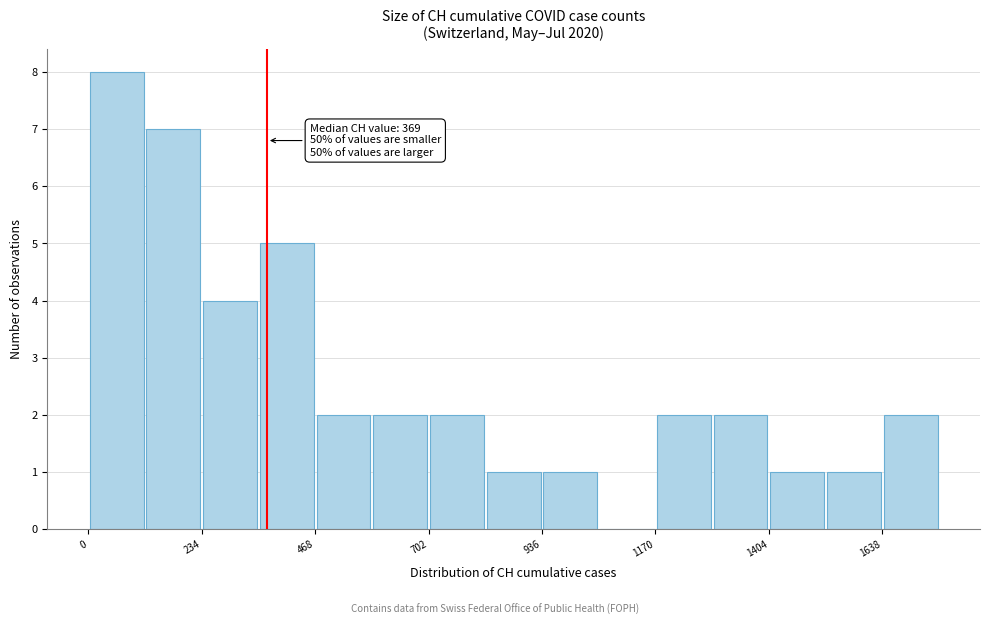

Read against the x-axis, roughly where is the centre of the tallest bar?

50